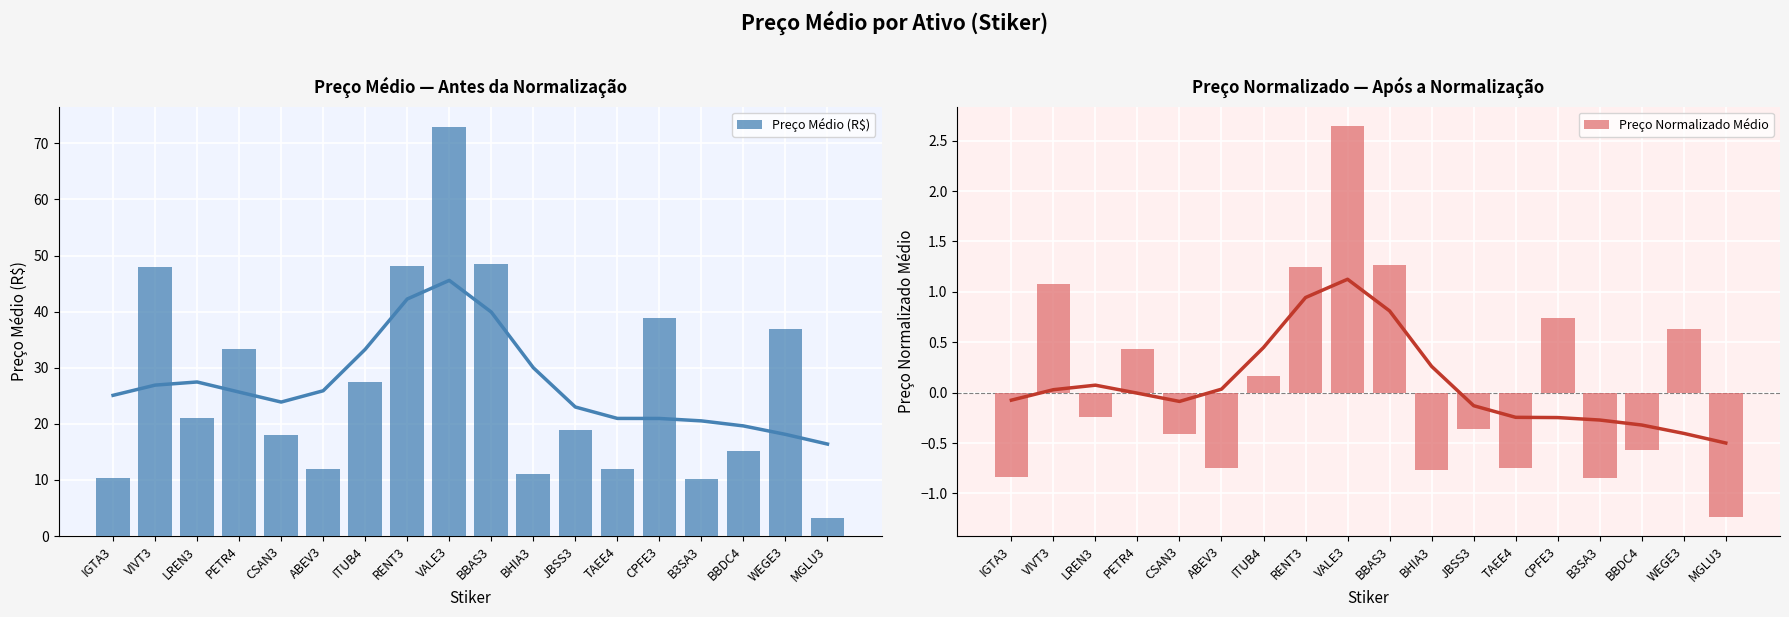

Reading right to left, list all the values displayed in this chart.

Preço Médio (R$): 3.2	36.9	15.1	10.1	38.9	11.9	18.9	11.1	48.4	72.9	48.1	27.5	11.9	18.0	33.4	21.1	48.0	10.3
Preço Normalizado Médio: -1.2	0.6	-0.6	-0.8	0.7	-0.7	-0.4	-0.8	1.3	2.6	1.2	0.2	-0.7	-0.4	0.4	-0.2	1.1	-0.8